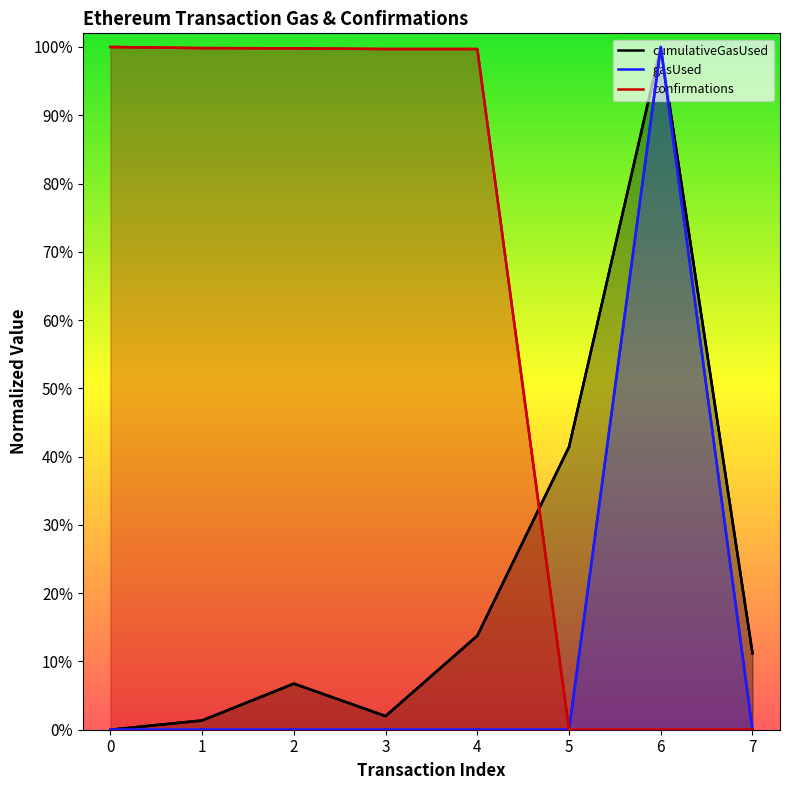

The gasUsed series shows 0.0 at 4. True or false?

True